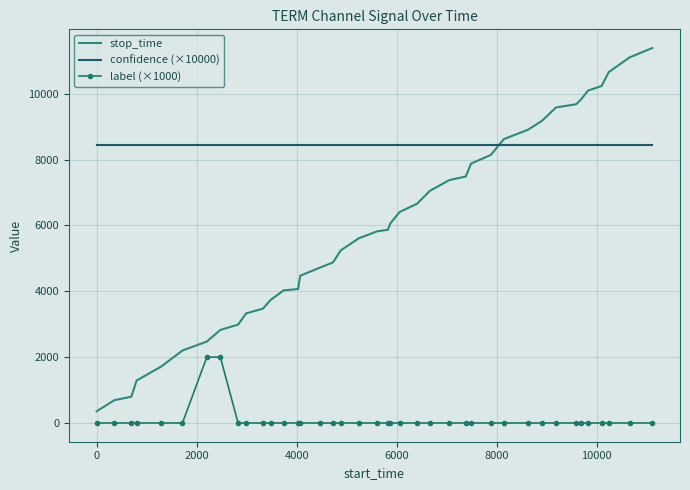

What is the average value of the stop_time series?

5924.2